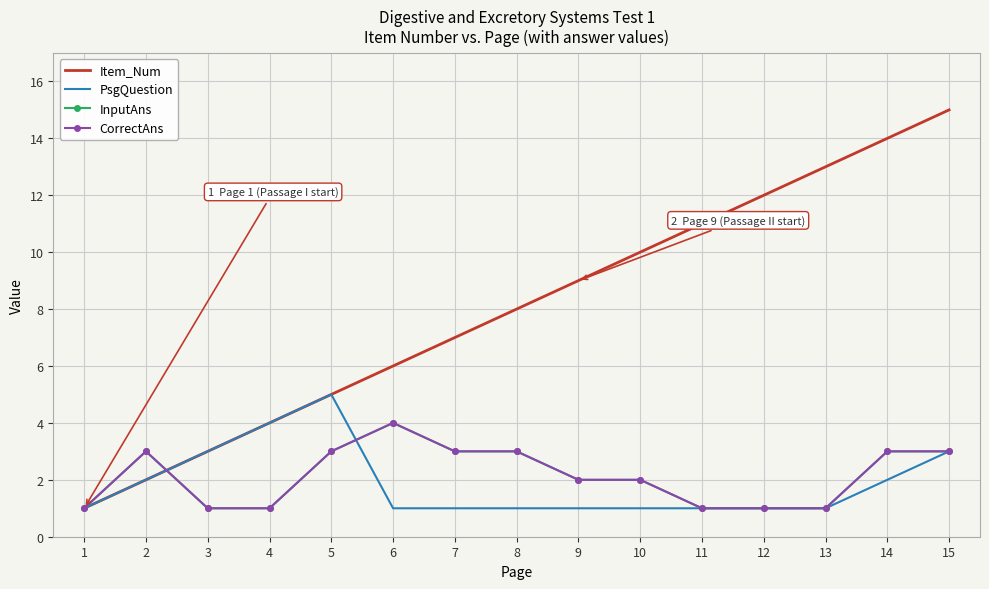

List the series in order of their peak value, lowest first.

InputAns, CorrectAns, PsgQuestion, Item_Num